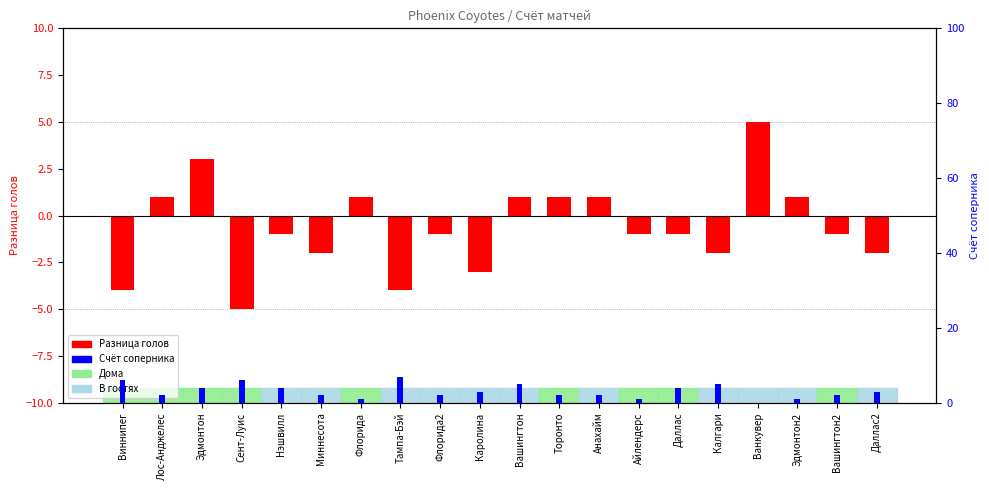

What is the label of the 2nd bar from the right?

Вашингтон2